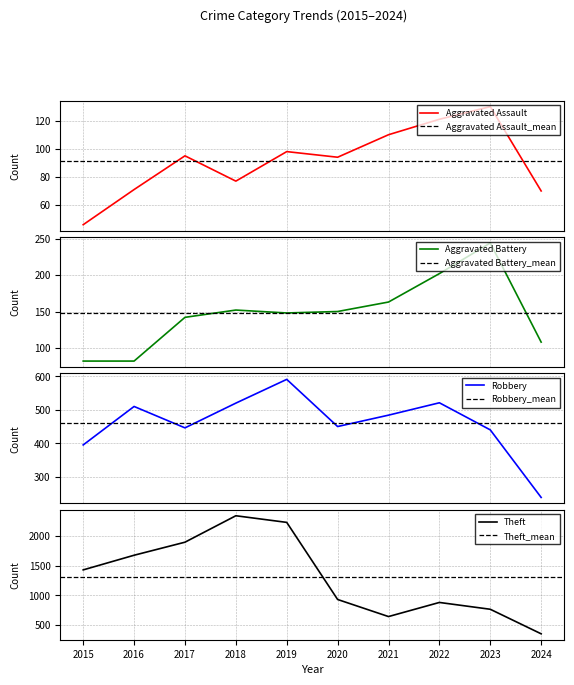

What is the approximate value of Aggravated Battery at 2024, to the nearest 10?

110